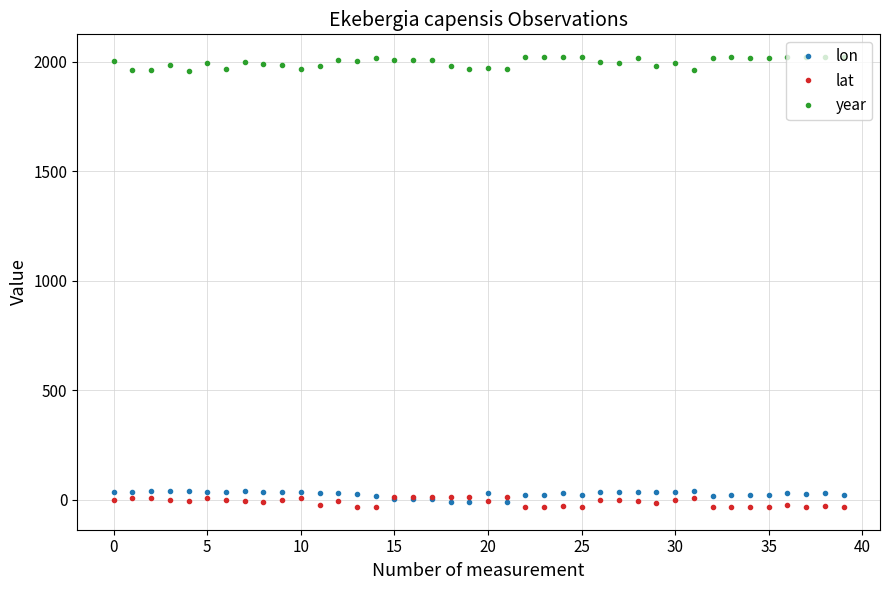

Which series has the largest total across all categories?

year